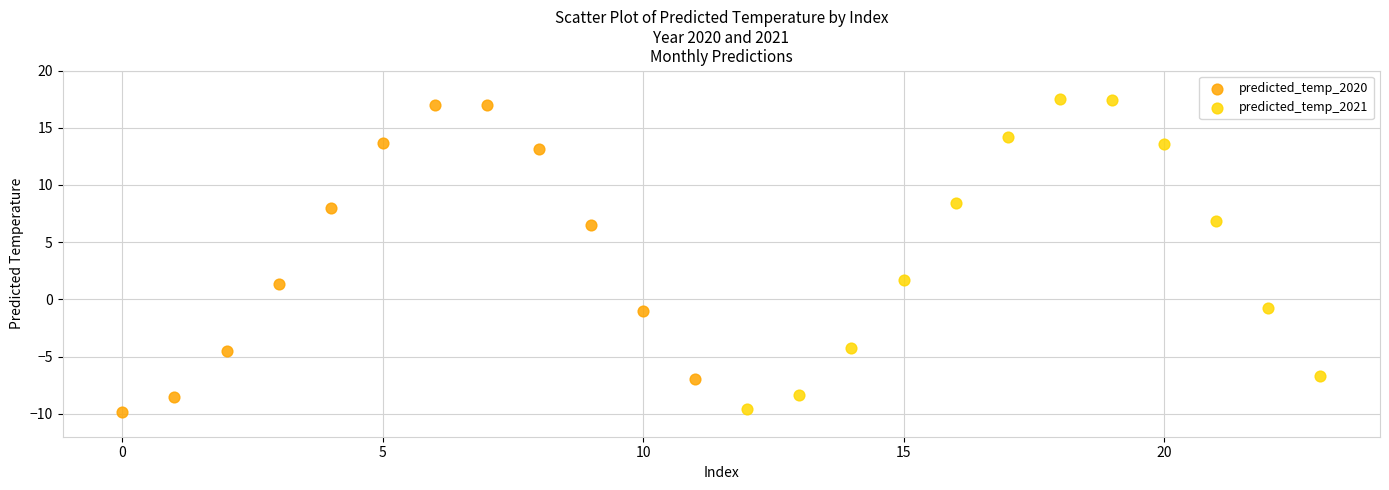

Which series has the widest spread of Y values?

predicted_temp_2021